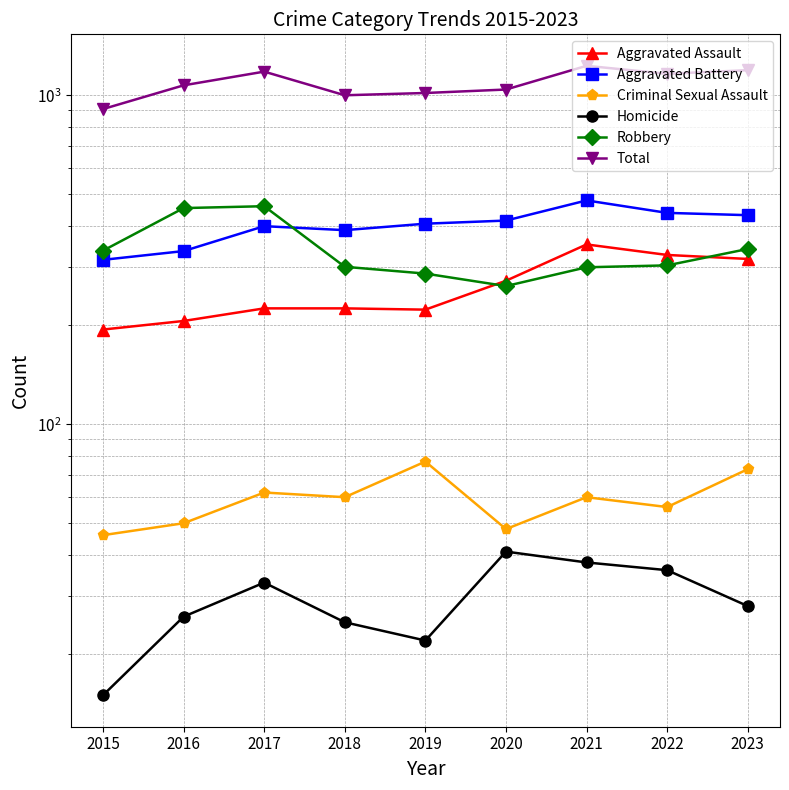

Which category has the lowest value across all series?

2015